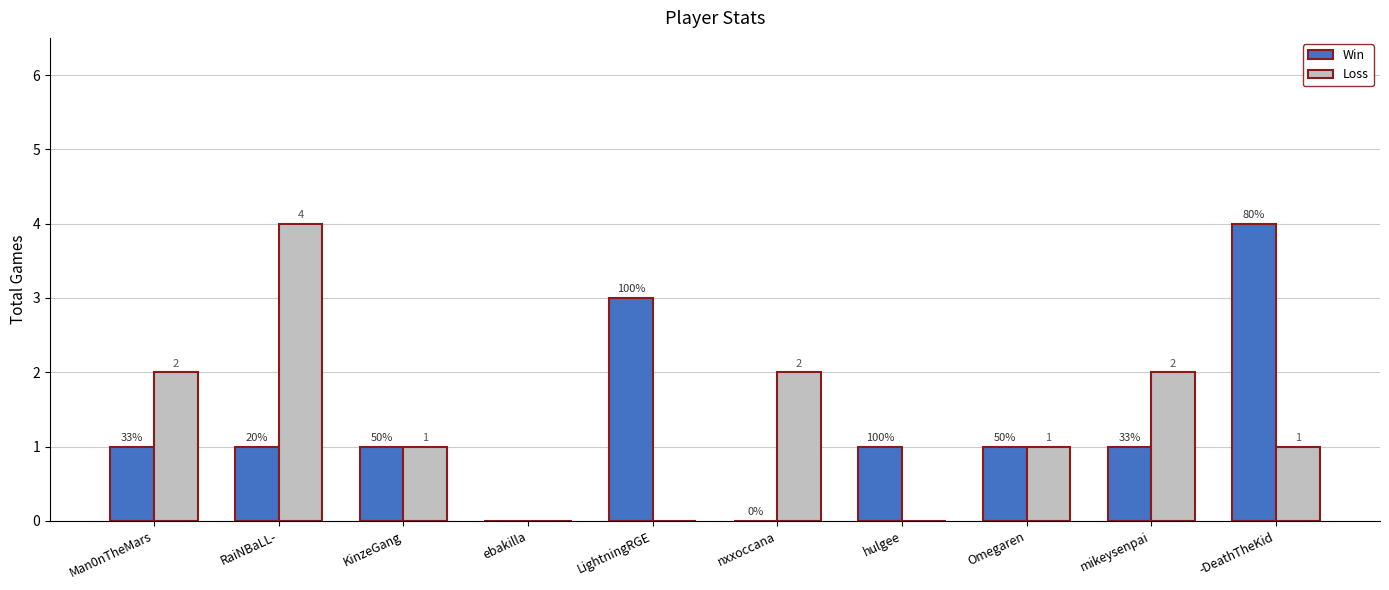

Is it true that Win equals 0 at nxxoccana?

True